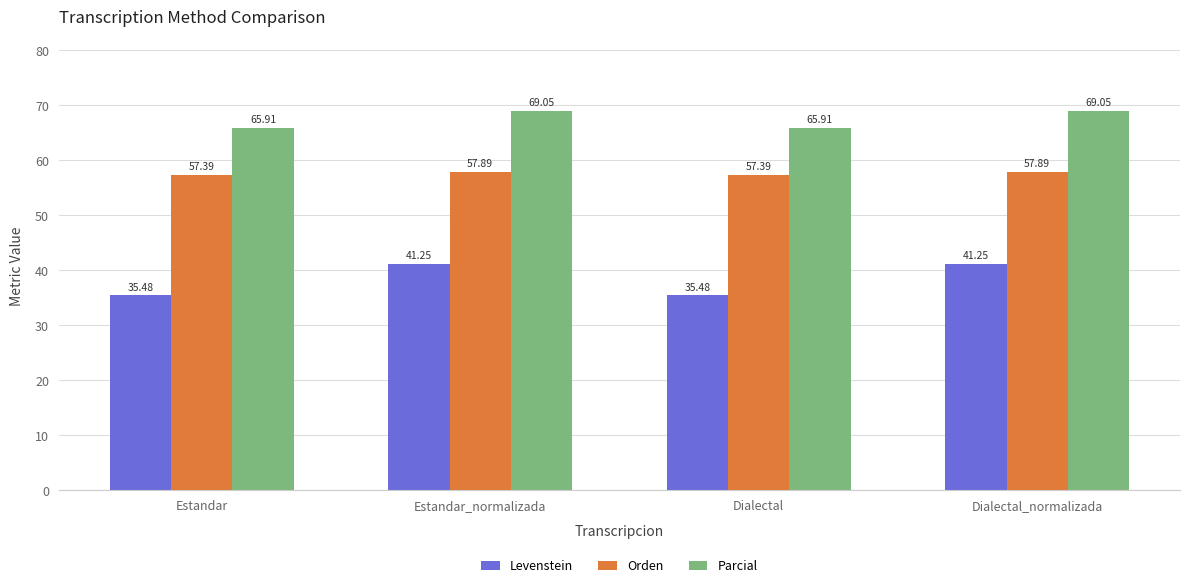

List the series in order of their overall mean, highest first.

Parcial, Orden, Levenstein